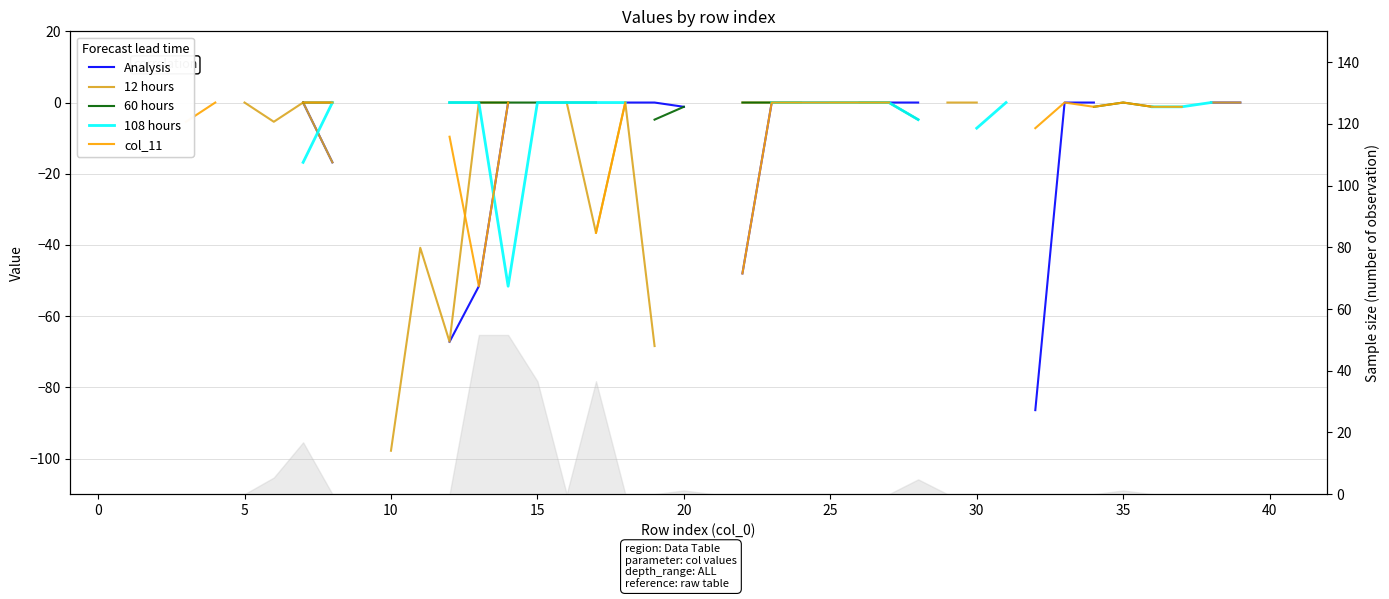

In col_11, how many points are higher than both neighbors (excluding endpoints)?

2